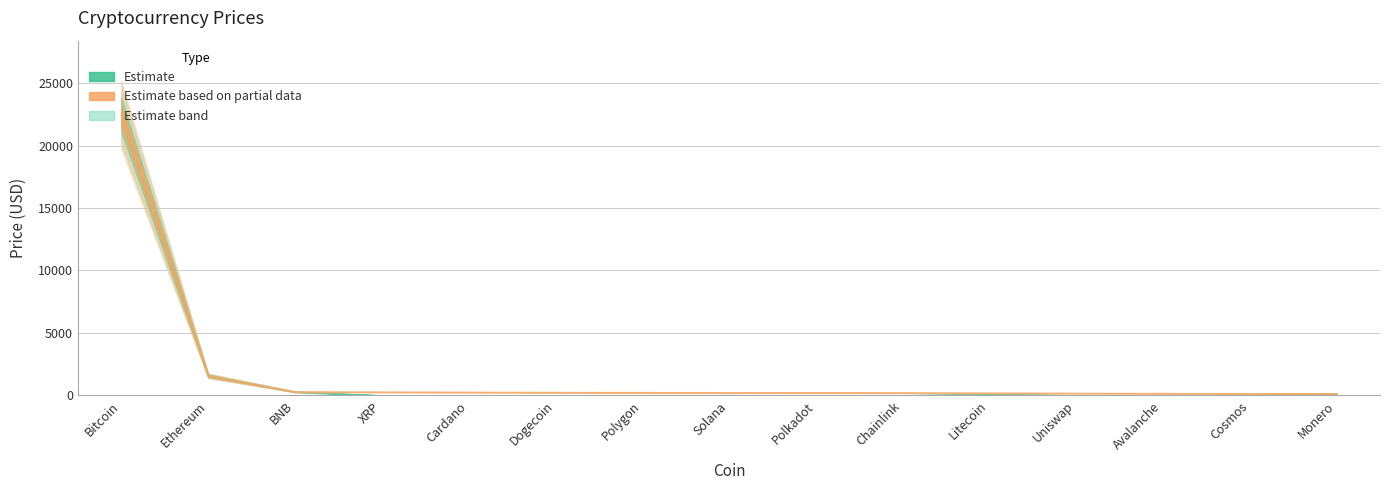

At which category is the sum across all series the highest?

Bitcoin